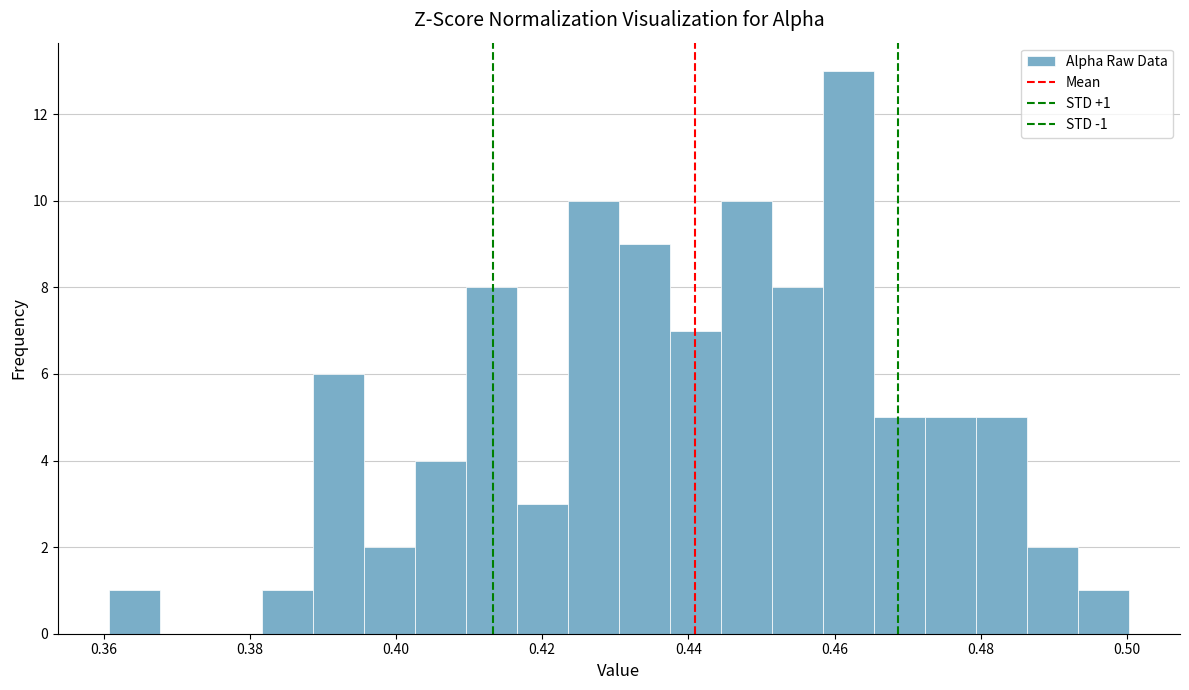

Around what value on the x-axis is the tallest bar? Give the approximate position of its centre, as read against the axis.

0.462